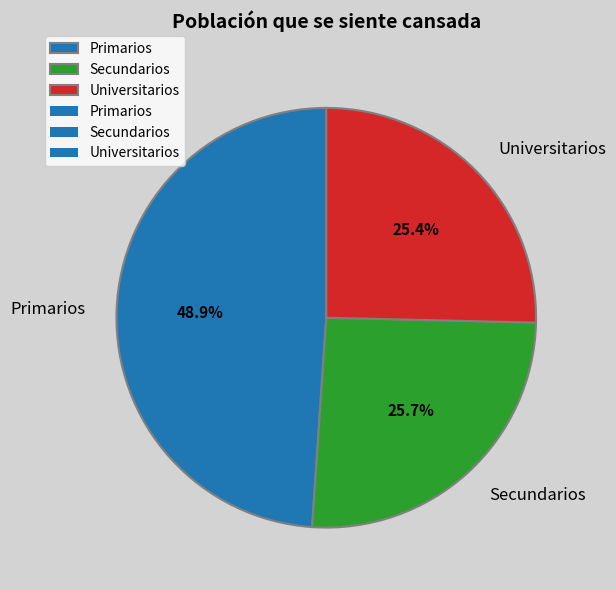

How many segments does this pie chart have?

3